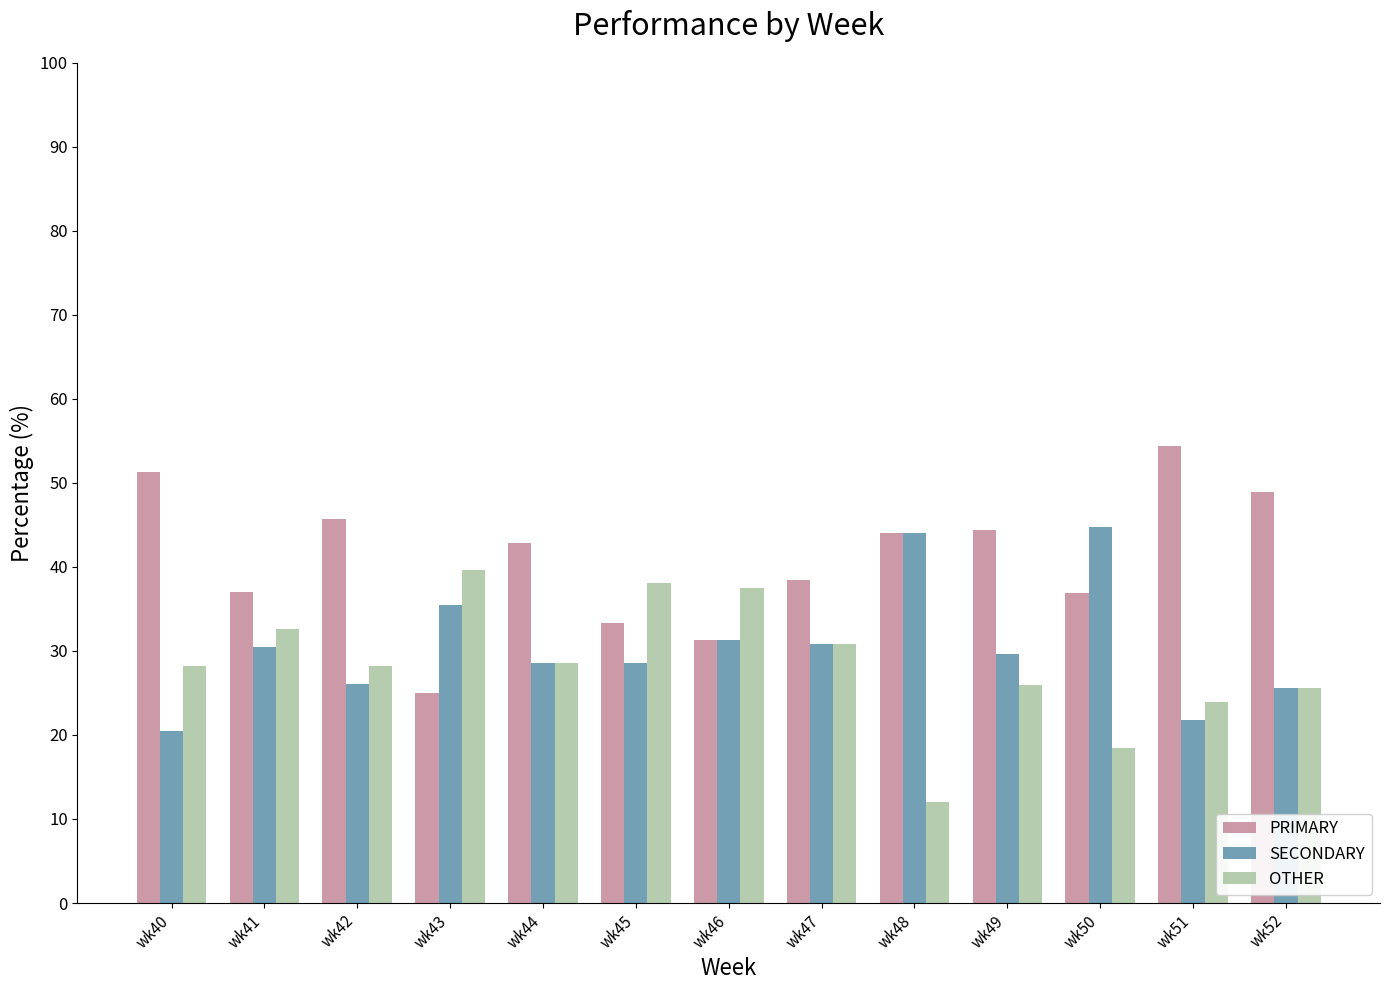

The SECONDARY series shows 28.6 at wk44. True or false?

True